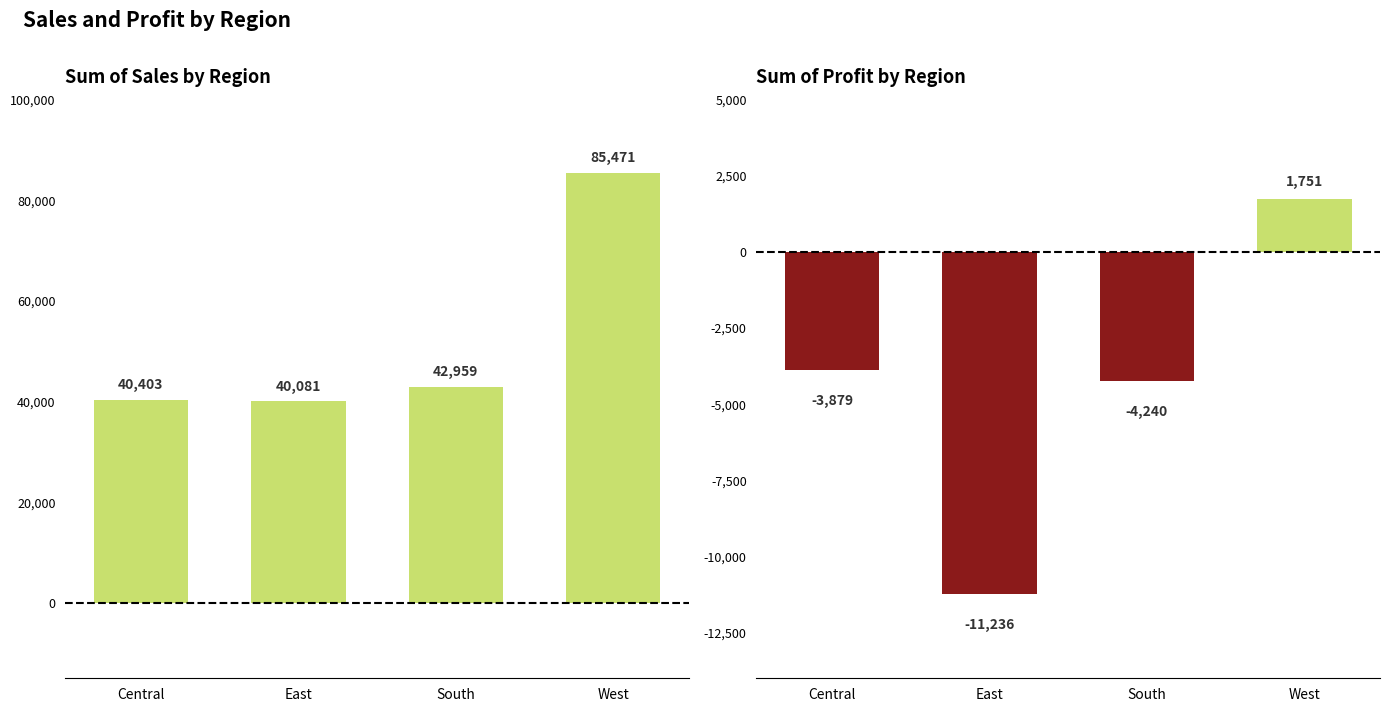

How many bars are there in total?

8